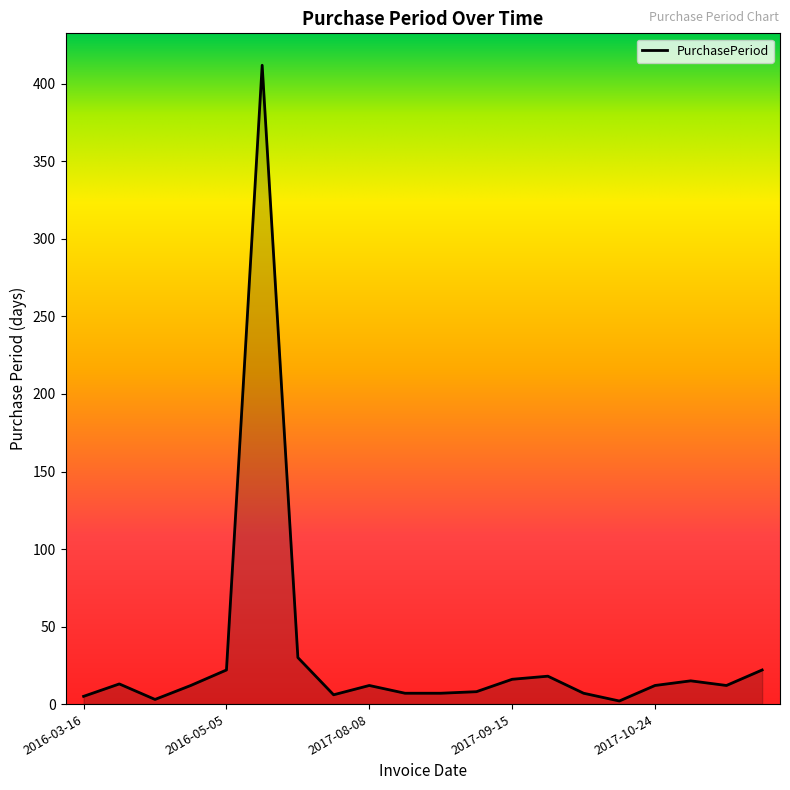

What is the sum of all values?

641